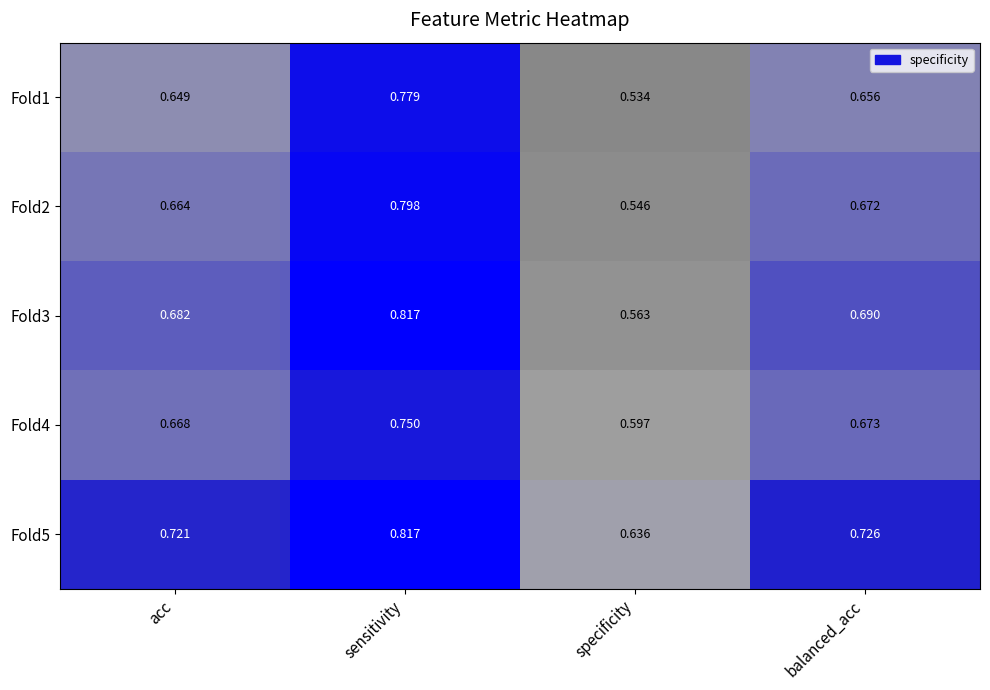

What is the difference between the highest and lowest values at specificity?

0.1